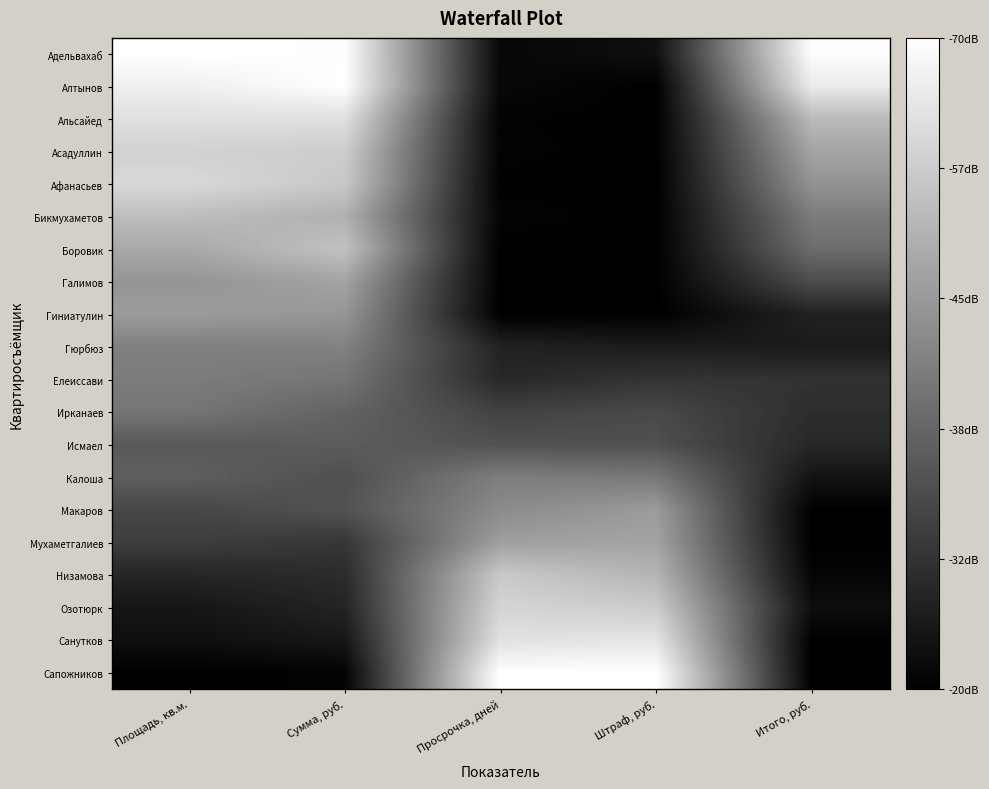

What is the total value across all series at Сумма, руб.?

10.1